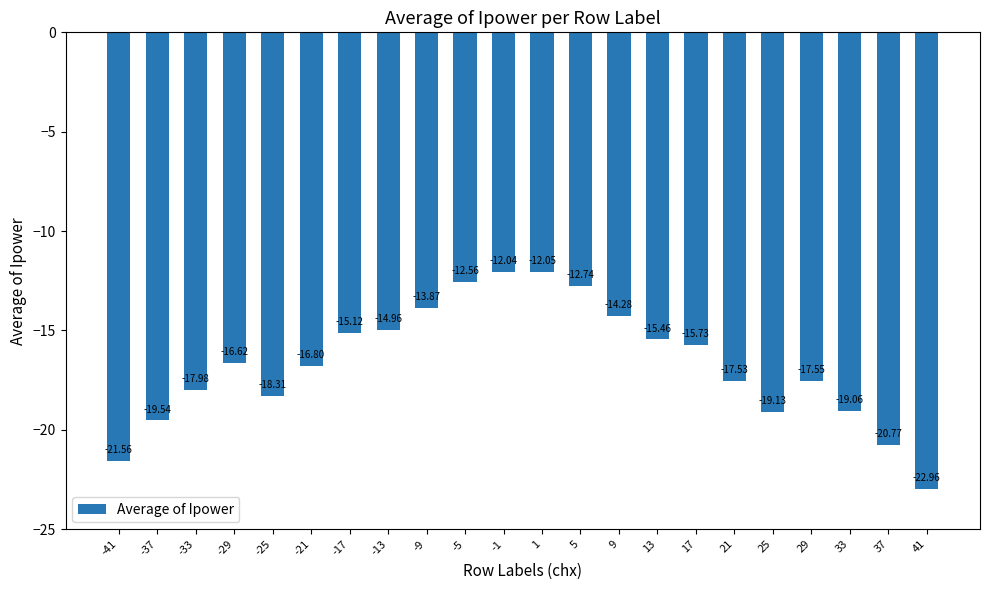

Are the bars grouped side by side (vs. stacked)?

No